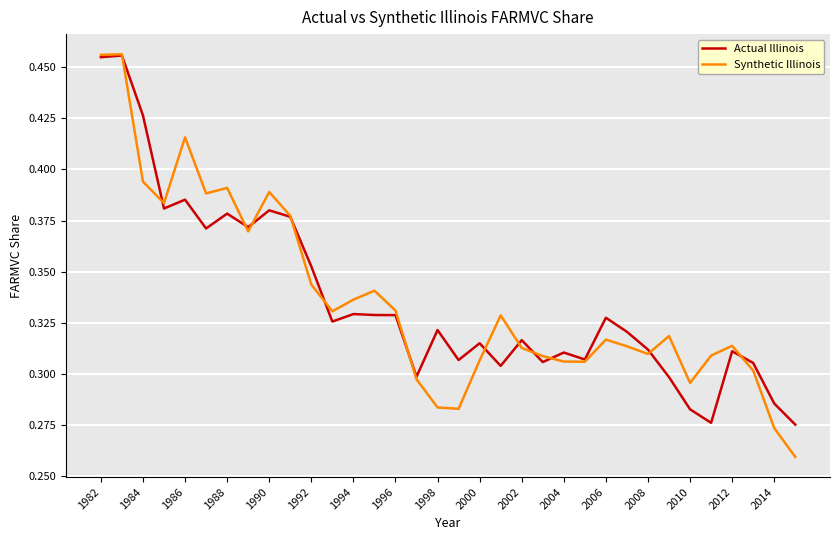

How many interior local valleys does the Synthetic Illinois series have?

8